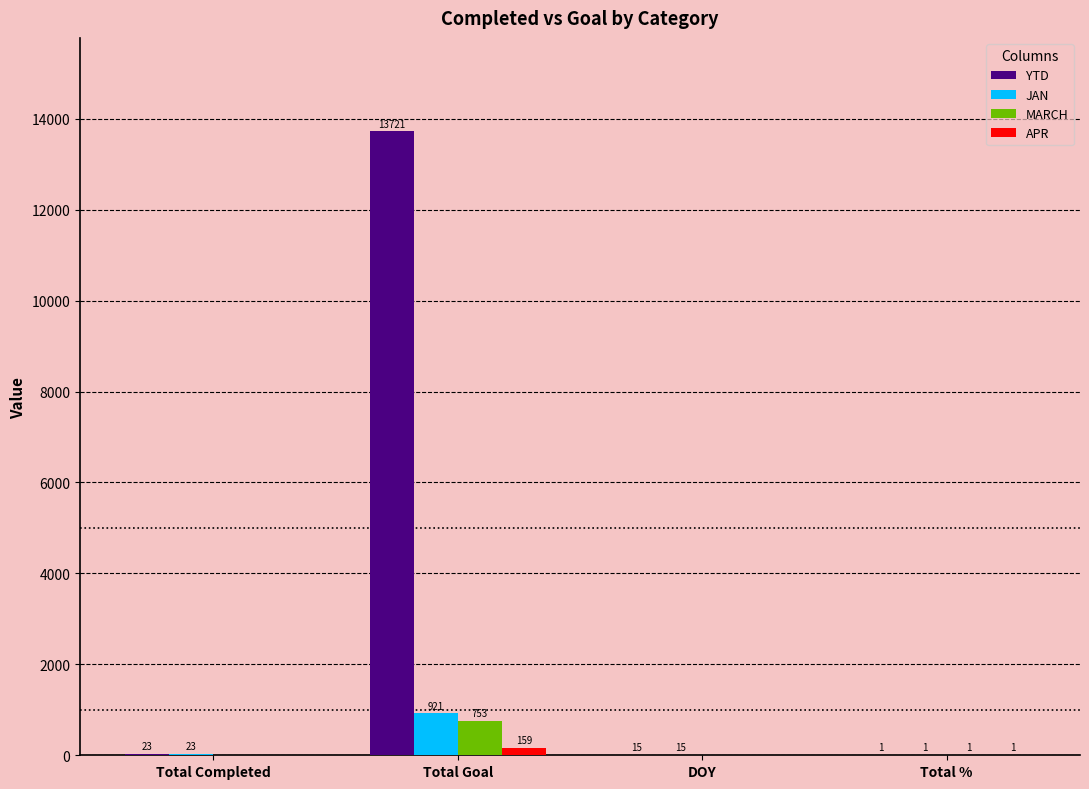

How many series are shown in this chart?

4